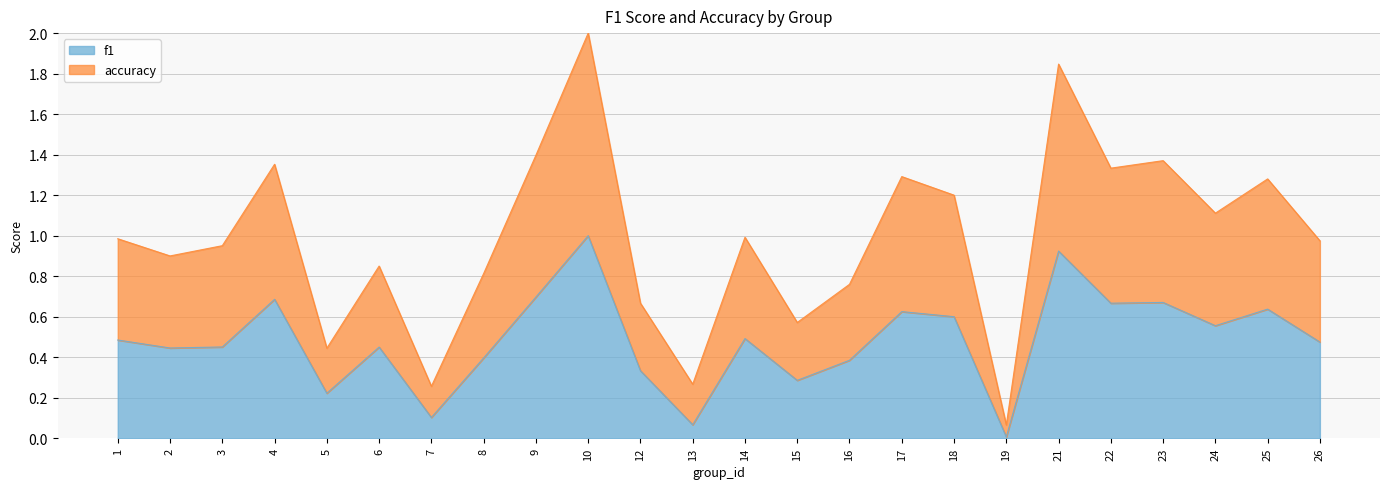

The value of f1 at 23 is 0.7. True or false?

True